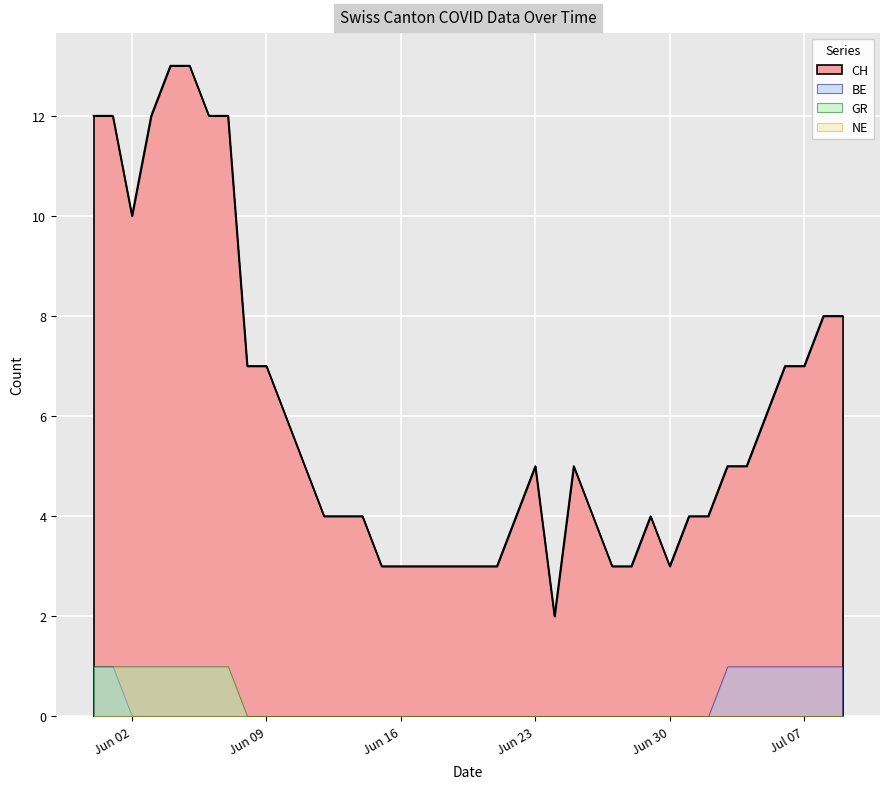

What is the difference between the maximum and minimum values in the BE series?

1